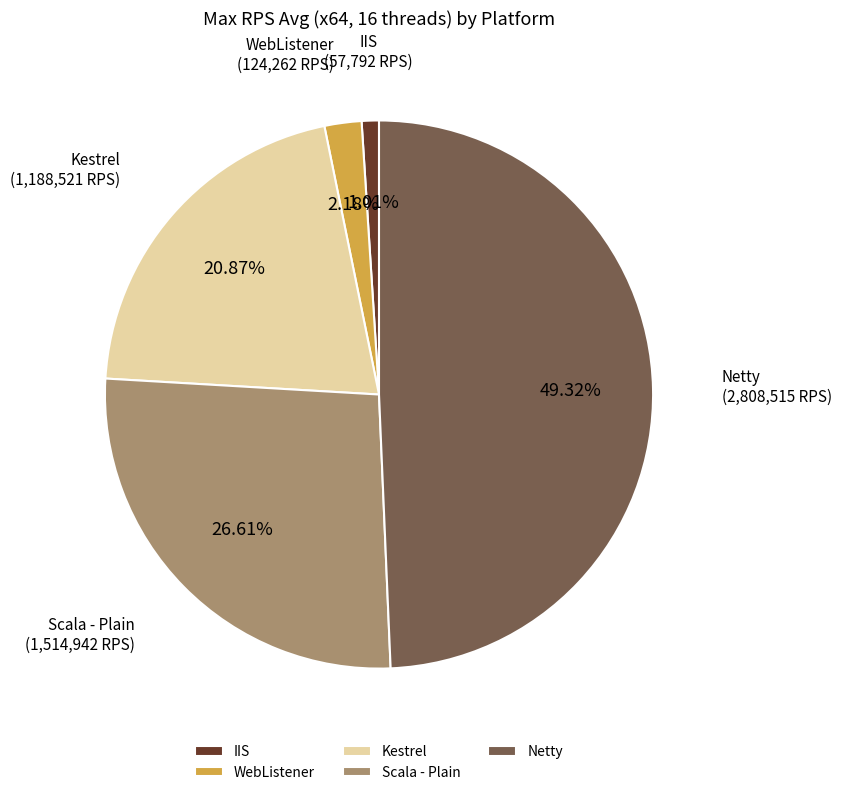

To the nearest percent, what is the difference between the largest and smallest slice percentages?

48%